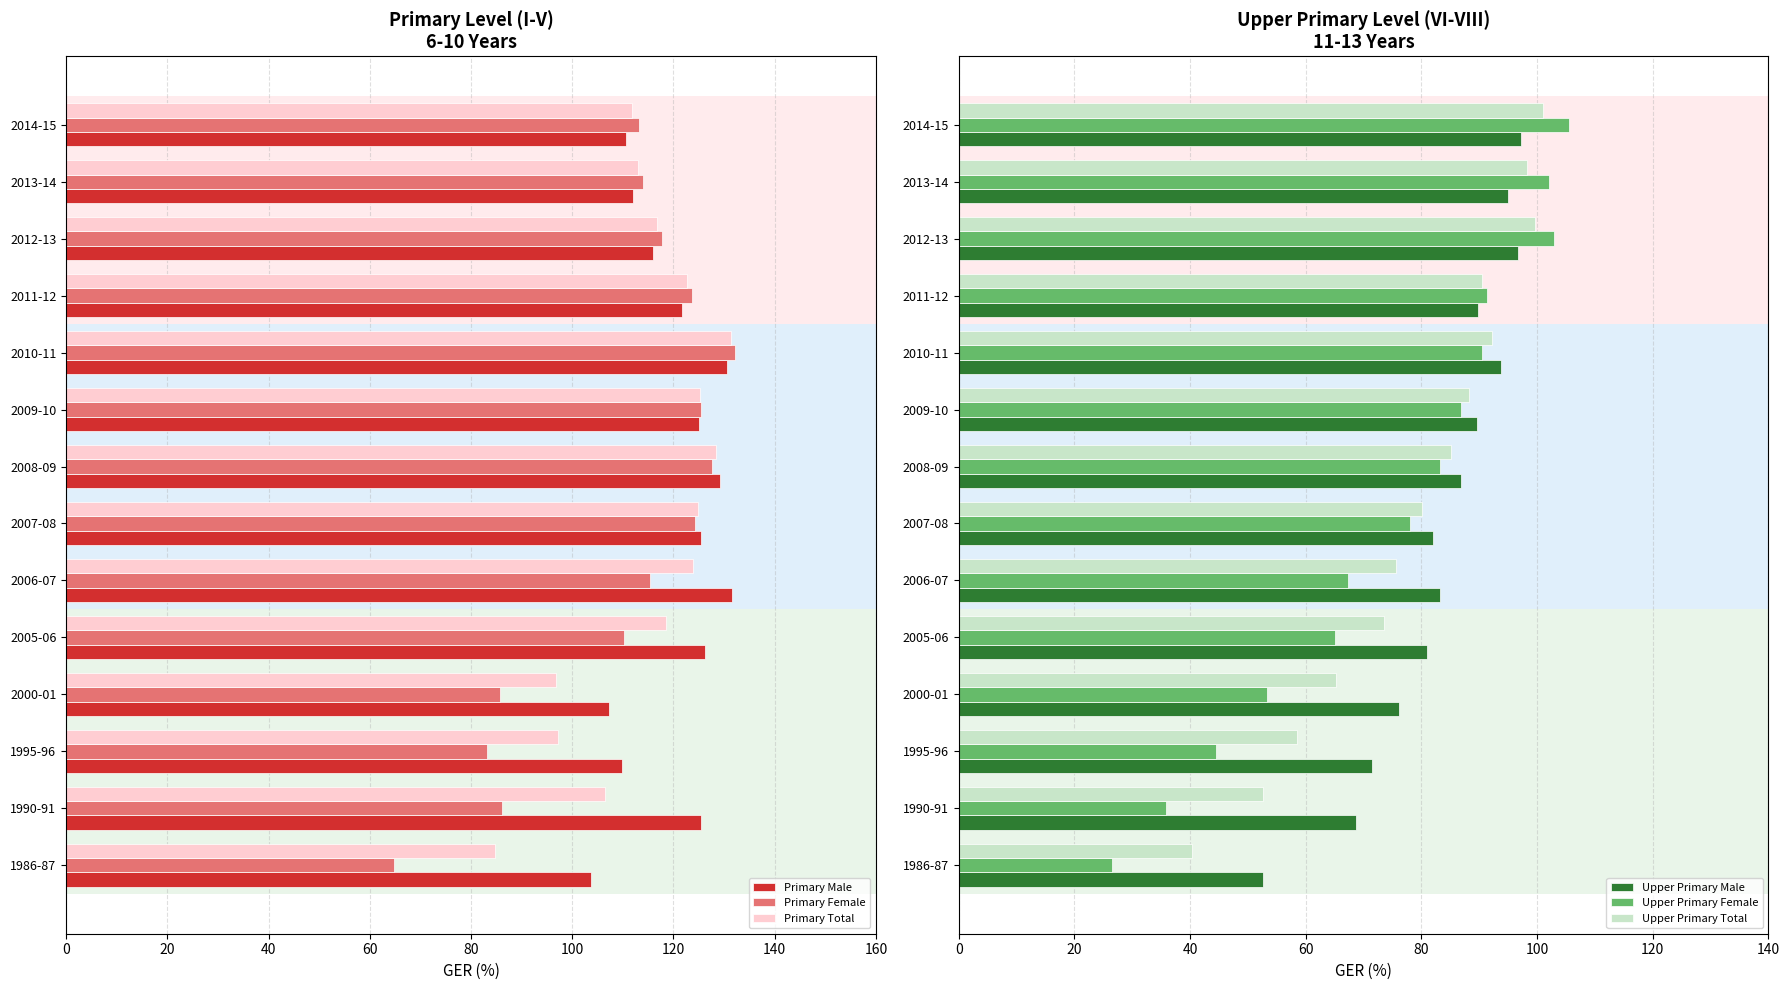

True or false: Primary Total has a value of 61.2 at 2011-12.

False